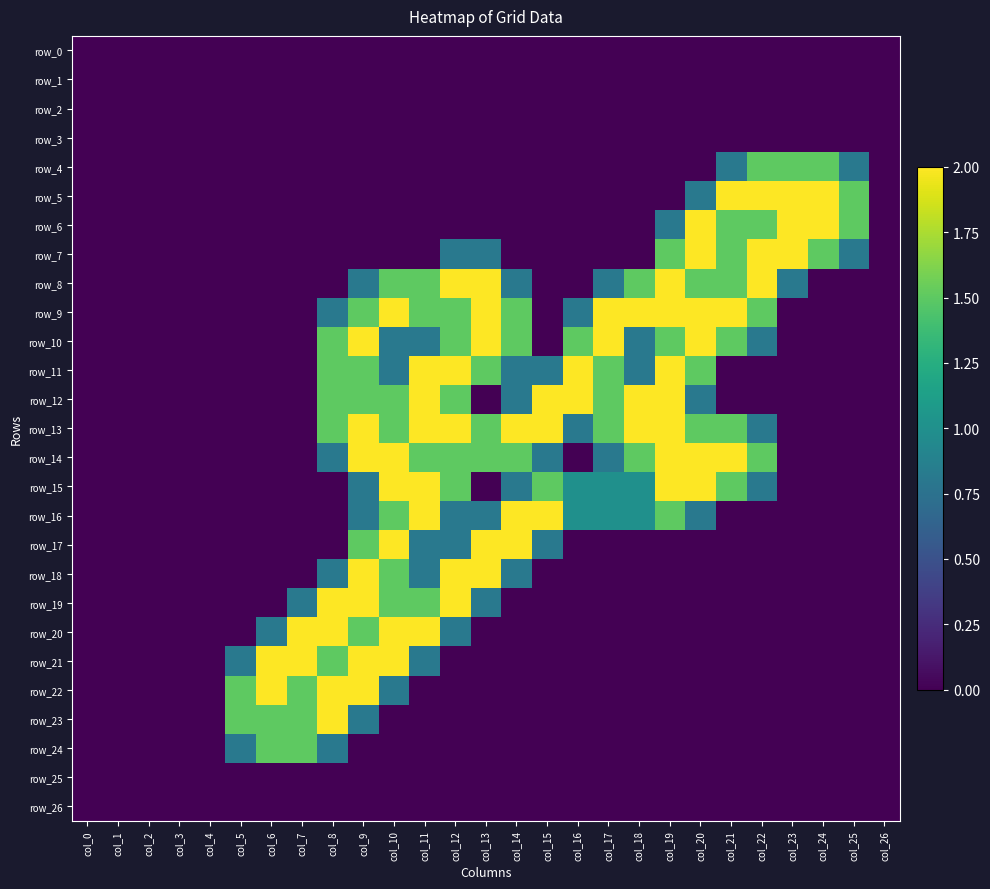

Reading left to right, what are all the values shown in this chart?

row_0: 0.0	0.0	0.0	0.0	0.0	0.0	0.0	0.0	0.0	0.0	0.0	0.0	0.0	0.0	0.0	0.0	0.0	0.0	0.0	0.0	0.0	0.0	0.0	0.0	0.0	0.0	0.0
row_1: 0.0	0.0	0.0	0.0	0.0	0.0	0.0	0.0	0.0	0.0	0.0	0.0	0.0	0.0	0.0	0.0	0.0	0.0	0.0	0.0	0.0	0.0	0.0	0.0	0.0	0.0	0.0
row_2: 0.0	0.0	0.0	0.0	0.0	0.0	0.0	0.0	0.0	0.0	0.0	0.0	0.0	0.0	0.0	0.0	0.0	0.0	0.0	0.0	0.0	0.0	0.0	0.0	0.0	0.0	0.0
row_3: 0.0	0.0	0.0	0.0	0.0	0.0	0.0	0.0	0.0	0.0	0.0	0.0	0.0	0.0	0.0	0.0	0.0	0.0	0.0	0.0	0.0	0.0	0.0	0.0	0.0	0.0	0.0
row_4: 0.0	0.0	0.0	0.0	0.0	0.0	0.0	0.0	0.0	0.0	0.0	0.0	0.0	0.0	0.0	0.0	0.0	0.0	0.0	0.0	0.0	0.8	1.5	1.5	1.5	0.8	0.0
row_5: 0.0	0.0	0.0	0.0	0.0	0.0	0.0	0.0	0.0	0.0	0.0	0.0	0.0	0.0	0.0	0.0	0.0	0.0	0.0	0.0	0.8	2.0	2.0	2.0	2.0	1.5	0.0
row_6: 0.0	0.0	0.0	0.0	0.0	0.0	0.0	0.0	0.0	0.0	0.0	0.0	0.0	0.0	0.0	0.0	0.0	0.0	0.0	0.8	2.0	1.5	1.5	2.0	2.0	1.5	0.0
row_7: 0.0	0.0	0.0	0.0	0.0	0.0	0.0	0.0	0.0	0.0	0.0	0.0	0.8	0.8	0.0	0.0	0.0	0.0	0.0	1.5	2.0	1.5	2.0	2.0	1.5	0.8	0.0
row_8: 0.0	0.0	0.0	0.0	0.0	0.0	0.0	0.0	0.0	0.8	1.5	1.5	2.0	2.0	0.8	0.0	0.0	0.8	1.5	2.0	1.5	1.5	2.0	0.8	0.0	0.0	0.0
row_9: 0.0	0.0	0.0	0.0	0.0	0.0	0.0	0.0	0.8	1.5	2.0	1.5	1.5	2.0	1.5	0.0	0.8	2.0	2.0	2.0	2.0	2.0	1.5	0.0	0.0	0.0	0.0
row_10: 0.0	0.0	0.0	0.0	0.0	0.0	0.0	0.0	1.5	2.0	0.8	0.8	1.5	2.0	1.5	0.0	1.5	2.0	0.8	1.5	2.0	1.5	0.8	0.0	0.0	0.0	0.0
row_11: 0.0	0.0	0.0	0.0	0.0	0.0	0.0	0.0	1.5	1.5	0.8	2.0	2.0	1.5	0.8	0.8	2.0	1.5	0.8	2.0	1.5	0.0	0.0	0.0	0.0	0.0	0.0
row_12: 0.0	0.0	0.0	0.0	0.0	0.0	0.0	0.0	1.5	1.5	1.5	2.0	1.5	0.0	0.8	2.0	2.0	1.5	2.0	2.0	0.8	0.0	0.0	0.0	0.0	0.0	0.0
row_13: 0.0	0.0	0.0	0.0	0.0	0.0	0.0	0.0	1.5	2.0	1.5	2.0	2.0	1.5	2.0	2.0	0.8	1.5	2.0	2.0	1.5	1.5	0.8	0.0	0.0	0.0	0.0
row_14: 0.0	0.0	0.0	0.0	0.0	0.0	0.0	0.0	0.8	2.0	2.0	1.5	1.5	1.5	1.5	0.8	0.0	0.8	1.5	2.0	2.0	2.0	1.5	0.0	0.0	0.0	0.0
row_15: 0.0	0.0	0.0	0.0	0.0	0.0	0.0	0.0	0.0	0.8	2.0	2.0	1.5	0.0	0.8	1.5	1.0	1.0	1.0	2.0	2.0	1.5	0.8	0.0	0.0	0.0	0.0
row_16: 0.0	0.0	0.0	0.0	0.0	0.0	0.0	0.0	0.0	0.8	1.5	2.0	0.8	0.8	2.0	2.0	1.0	1.0	1.0	1.5	0.8	0.0	0.0	0.0	0.0	0.0	0.0
row_17: 0.0	0.0	0.0	0.0	0.0	0.0	0.0	0.0	0.0	1.5	2.0	0.8	0.8	2.0	2.0	0.8	0.0	0.0	0.0	0.0	0.0	0.0	0.0	0.0	0.0	0.0	0.0
row_18: 0.0	0.0	0.0	0.0	0.0	0.0	0.0	0.0	0.8	2.0	1.5	0.8	2.0	2.0	0.8	0.0	0.0	0.0	0.0	0.0	0.0	0.0	0.0	0.0	0.0	0.0	0.0
row_19: 0.0	0.0	0.0	0.0	0.0	0.0	0.0	0.8	2.0	2.0	1.5	1.5	2.0	0.8	0.0	0.0	0.0	0.0	0.0	0.0	0.0	0.0	0.0	0.0	0.0	0.0	0.0
row_20: 0.0	0.0	0.0	0.0	0.0	0.0	0.8	2.0	2.0	1.5	2.0	2.0	0.8	0.0	0.0	0.0	0.0	0.0	0.0	0.0	0.0	0.0	0.0	0.0	0.0	0.0	0.0
row_21: 0.0	0.0	0.0	0.0	0.0	0.8	2.0	2.0	1.5	2.0	2.0	0.8	0.0	0.0	0.0	0.0	0.0	0.0	0.0	0.0	0.0	0.0	0.0	0.0	0.0	0.0	0.0
row_22: 0.0	0.0	0.0	0.0	0.0	1.5	2.0	1.5	2.0	2.0	0.8	0.0	0.0	0.0	0.0	0.0	0.0	0.0	0.0	0.0	0.0	0.0	0.0	0.0	0.0	0.0	0.0
row_23: 0.0	0.0	0.0	0.0	0.0	1.5	1.5	1.5	2.0	0.8	0.0	0.0	0.0	0.0	0.0	0.0	0.0	0.0	0.0	0.0	0.0	0.0	0.0	0.0	0.0	0.0	0.0
row_24: 0.0	0.0	0.0	0.0	0.0	0.8	1.5	1.5	0.8	0.0	0.0	0.0	0.0	0.0	0.0	0.0	0.0	0.0	0.0	0.0	0.0	0.0	0.0	0.0	0.0	0.0	0.0
row_25: 0.0	0.0	0.0	0.0	0.0	0.0	0.0	0.0	0.0	0.0	0.0	0.0	0.0	0.0	0.0	0.0	0.0	0.0	0.0	0.0	0.0	0.0	0.0	0.0	0.0	0.0	0.0
row_26: 0.0	0.0	0.0	0.0	0.0	0.0	0.0	0.0	0.0	0.0	0.0	0.0	0.0	0.0	0.0	0.0	0.0	0.0	0.0	0.0	0.0	0.0	0.0	0.0	0.0	0.0	0.0